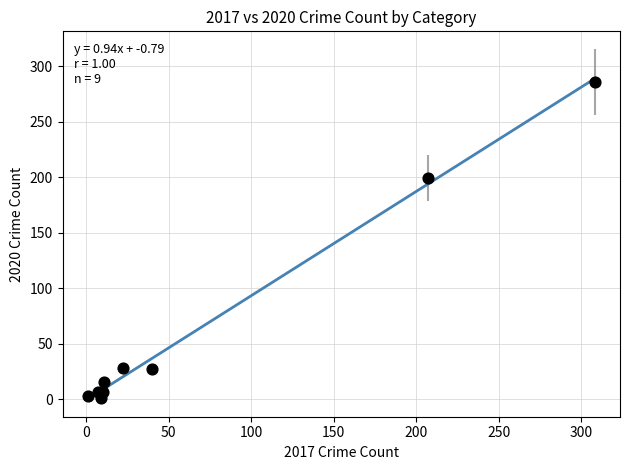

What Y value in the scatter plot is closest to 143?

199